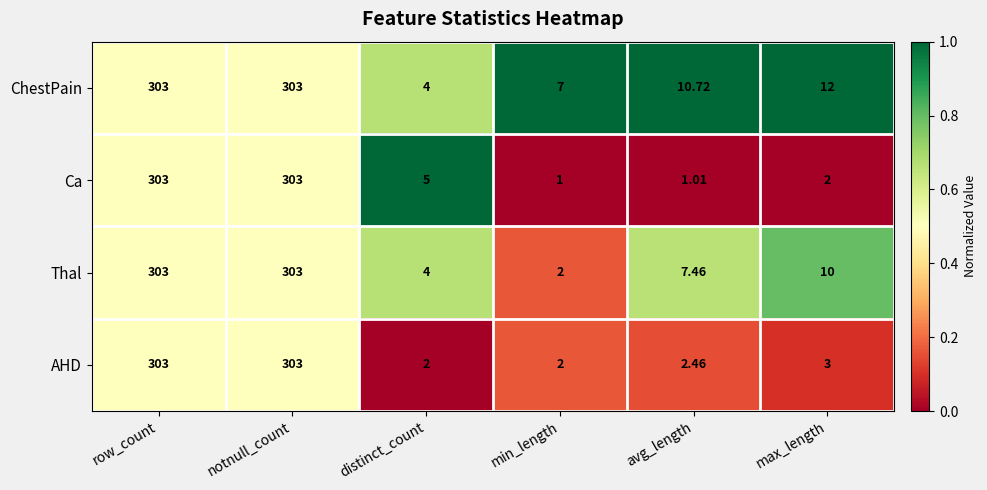

What is the greatest value displayed?

303.0